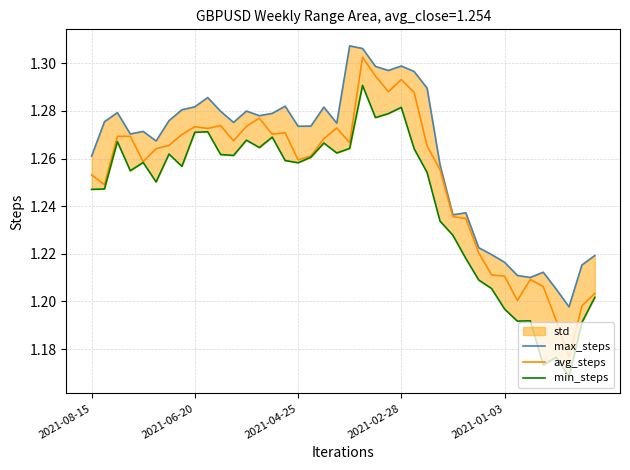

What value does the max_steps series have at 10?

1.3